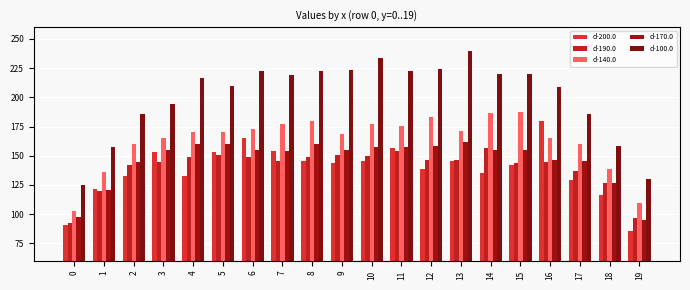

Does the chart contain stacked bars?

No